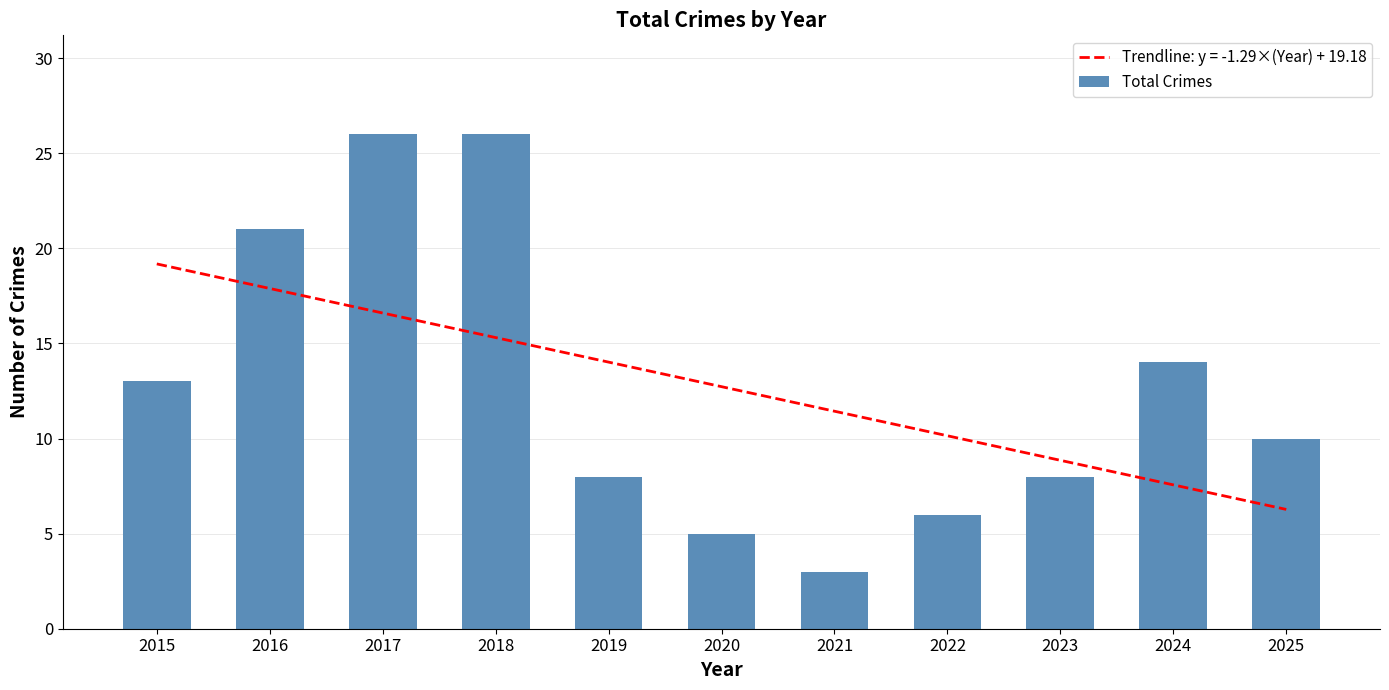

Approximately how many times larger is the value at 2017 compared to 2025?

2.6